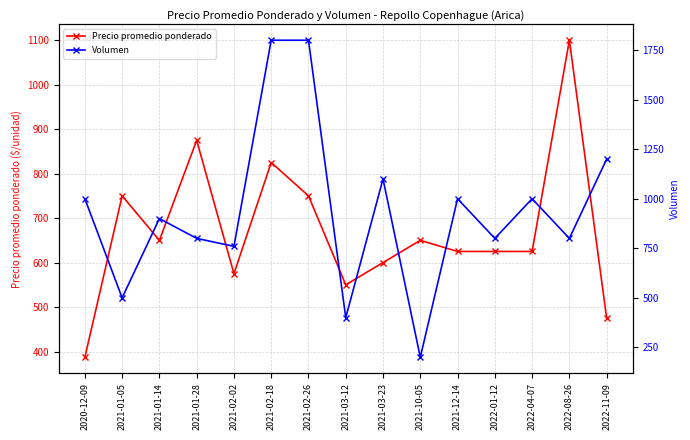

How many distinct data groups are displayed?

2